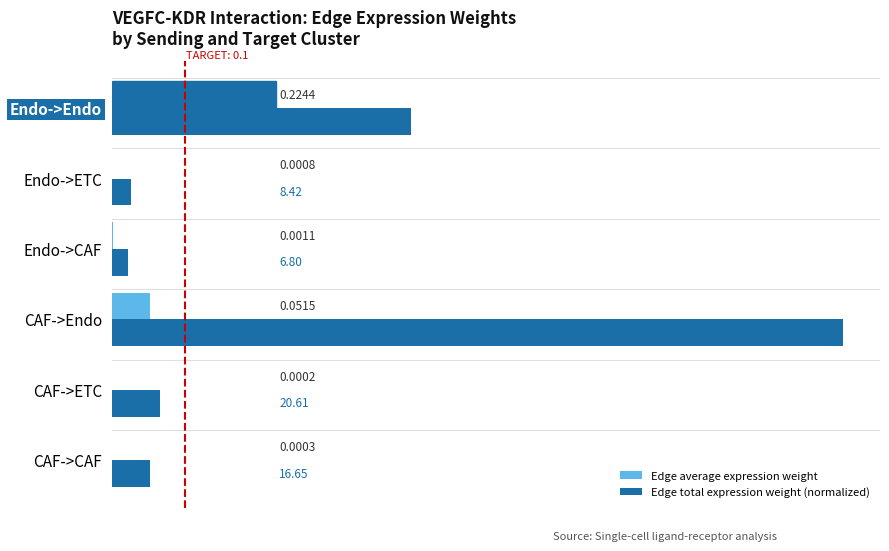

Reading right to left, transcribe all the data shown in this chart.

Edge average expression weight: 0.2	0.0	0.0	0.1	0.0	0.0
Edge total expression weight (normalized): 0.4	0.0	0.0	1.0	0.1	0.1